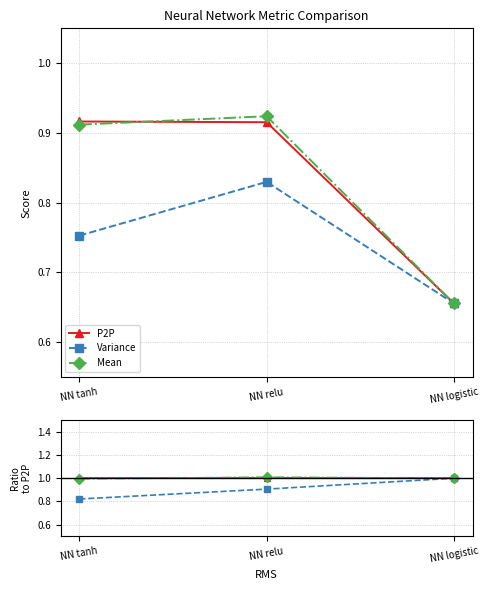

What are all the series names shown in the legend?

P2P, Variance, Mean